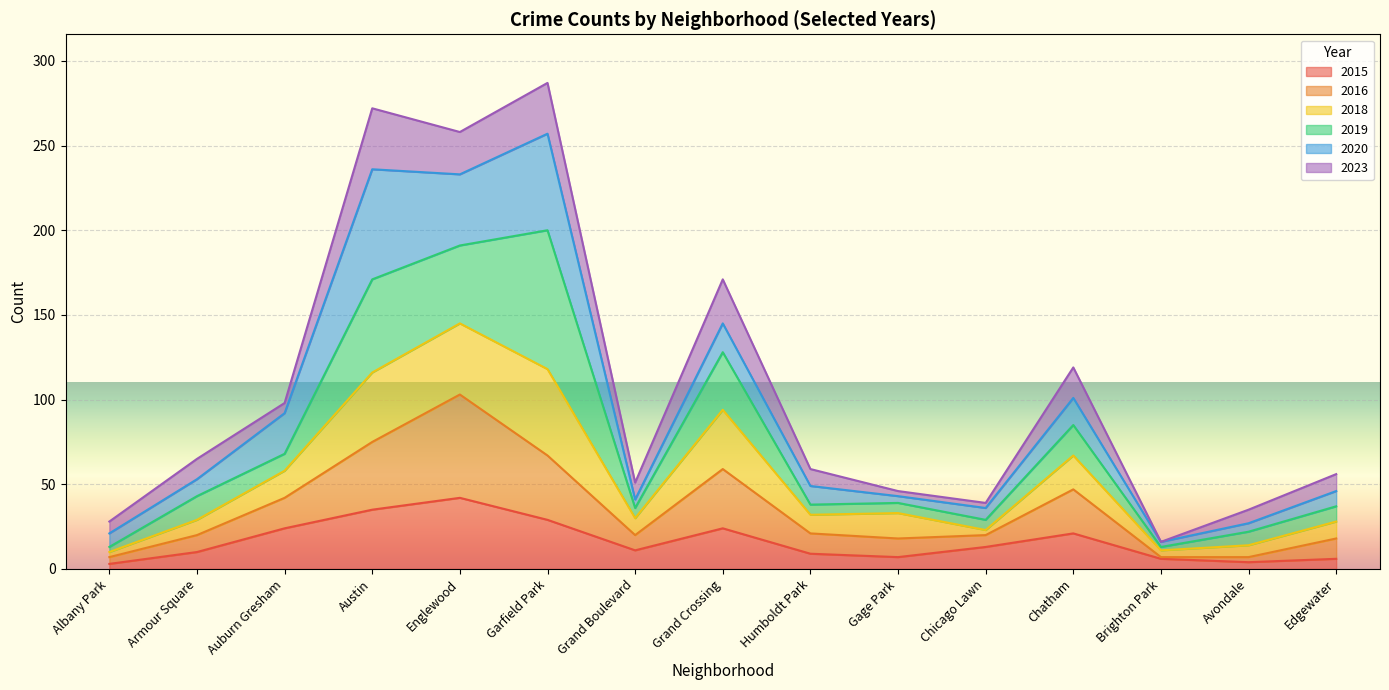

What position from the left is Chatham?

12